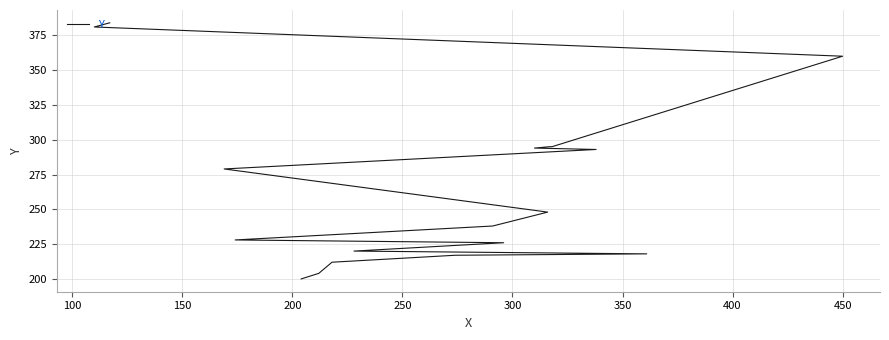

Count the number of data series in this chart.

1